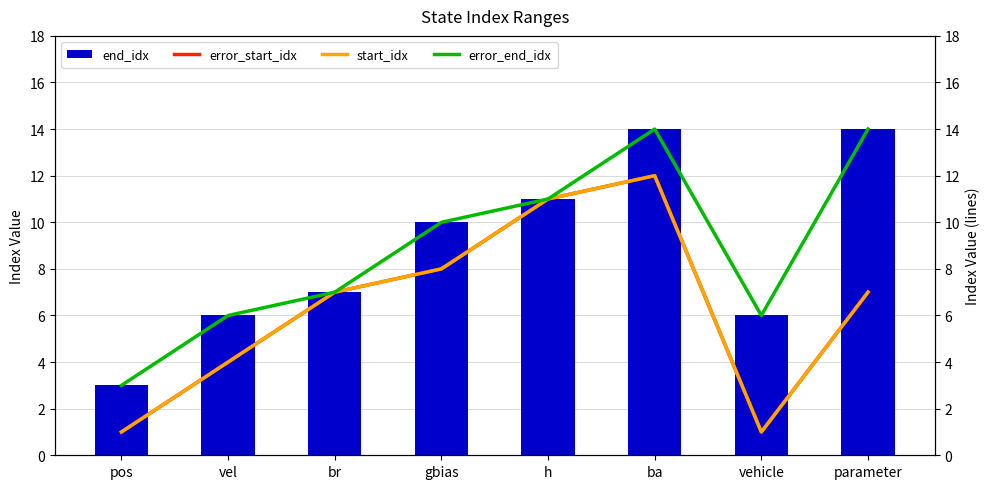

Which series has the largest total across all categories?

end_idx